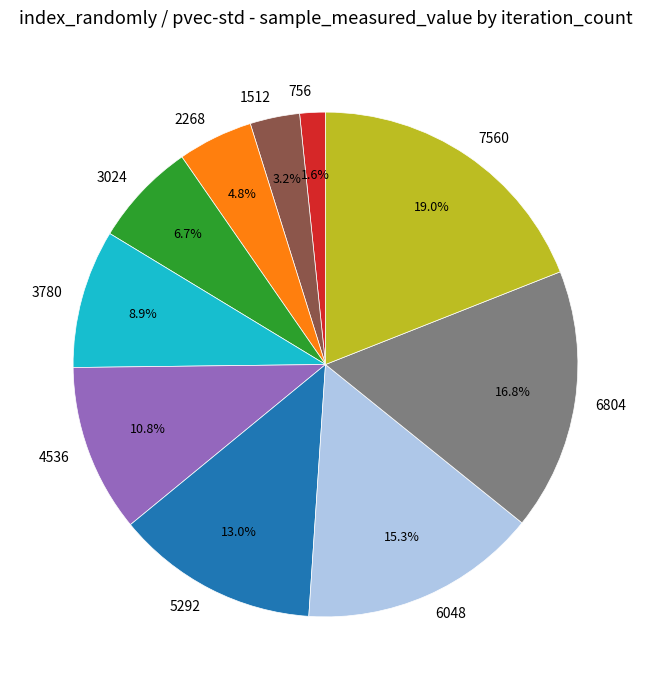

To the nearest percent, what portion does 6804 represent?

17%